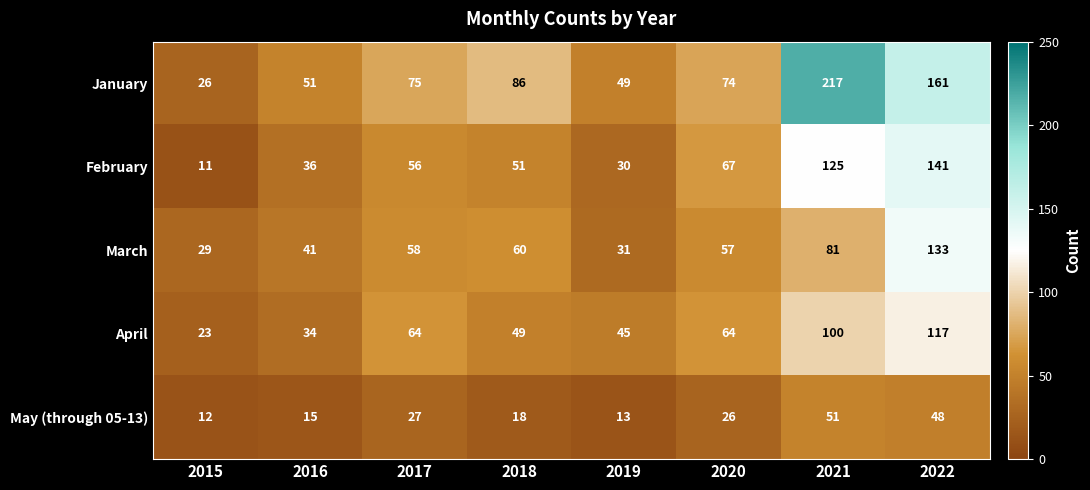

Which series has the largest total across all categories?

January